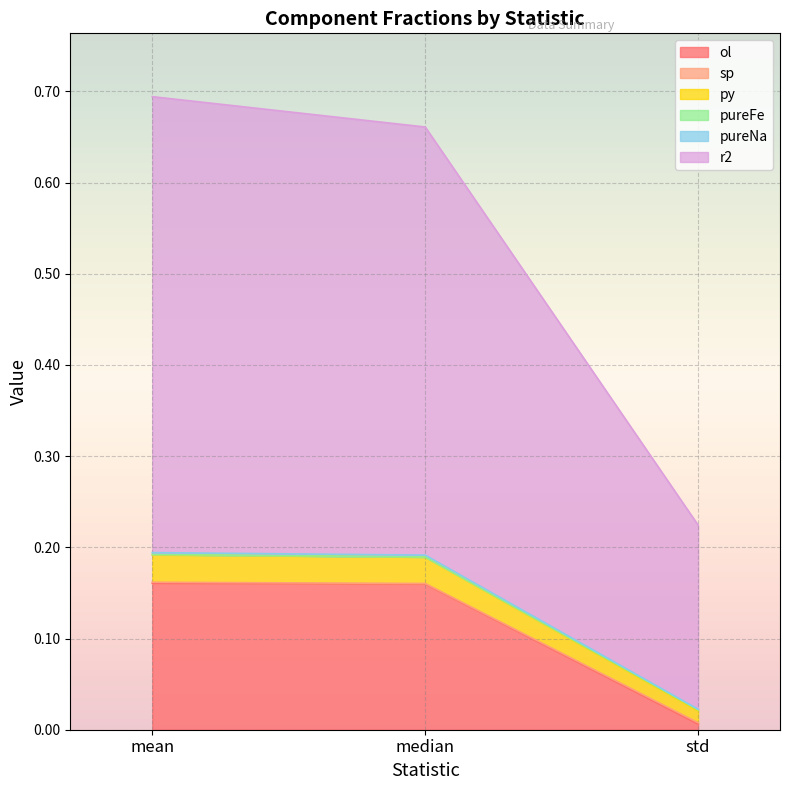

Read the ol value at mean.

0.2